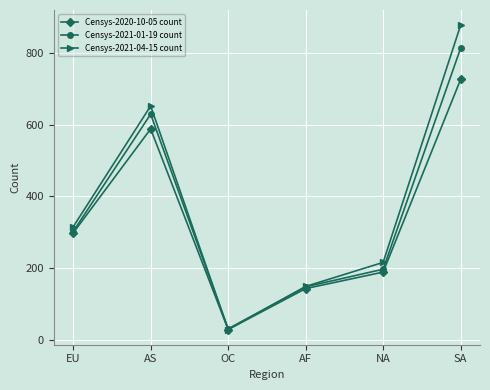

After their last crossing, which series has the higher values: Censys-2021-01-19 count or Censys-2021-04-15 count?

Censys-2021-04-15 count